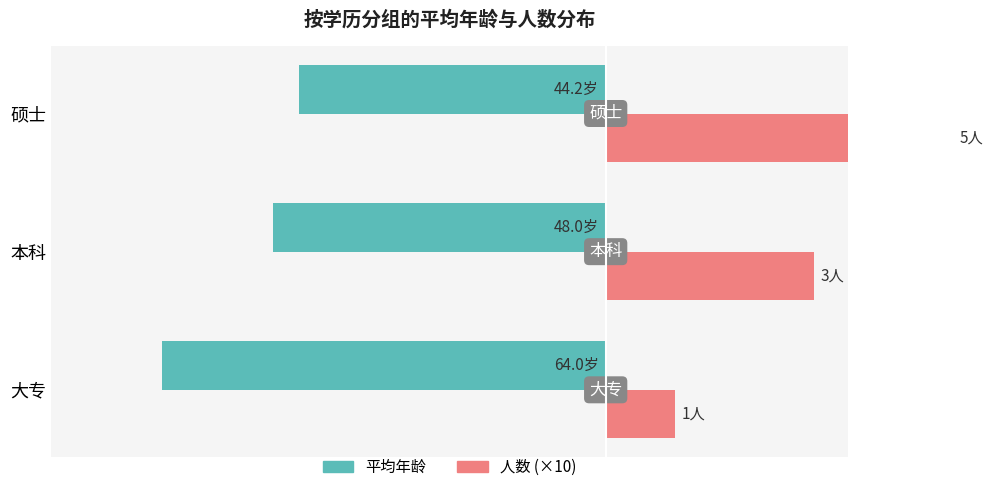

Is it true that 人数 (×10) equals 27.0 at 硕士?

False